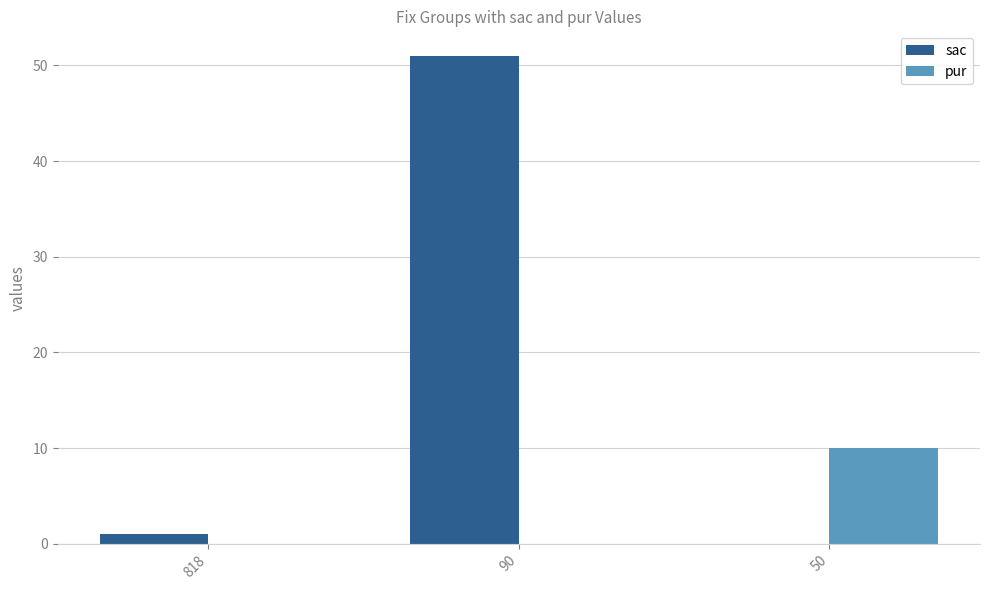

Count the number of categories in the chart.

3